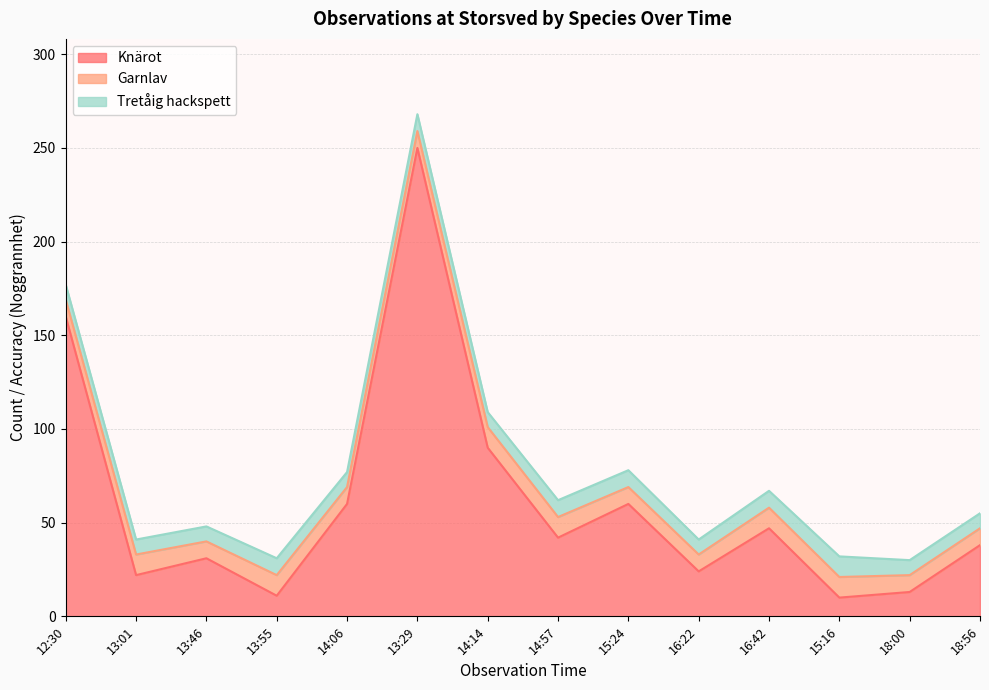

What is the total value across all series at 13:55?

31